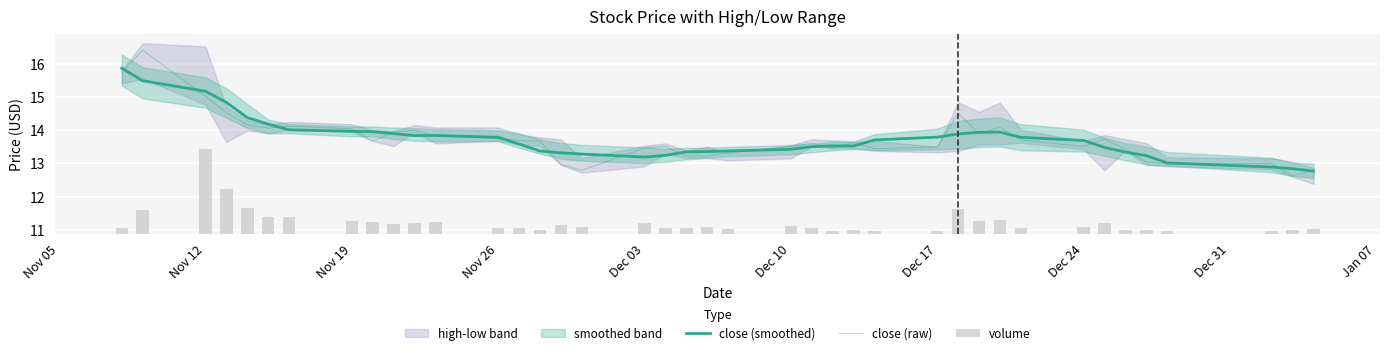

Which label corresponds to the largest value in the chart?

Nov 12